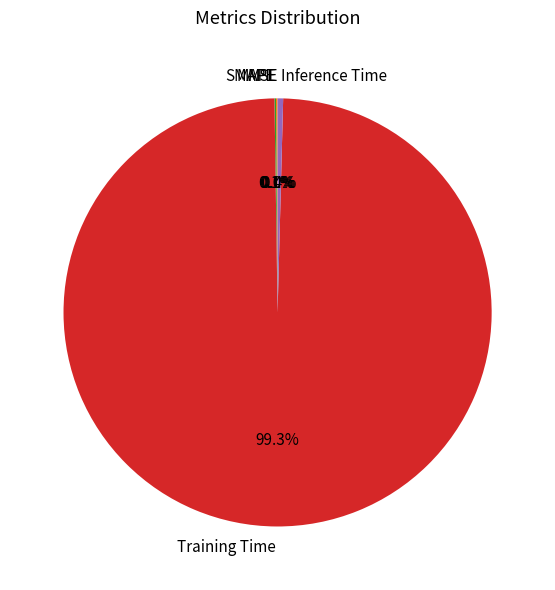

Is there a majority slice in this chart?

Yes